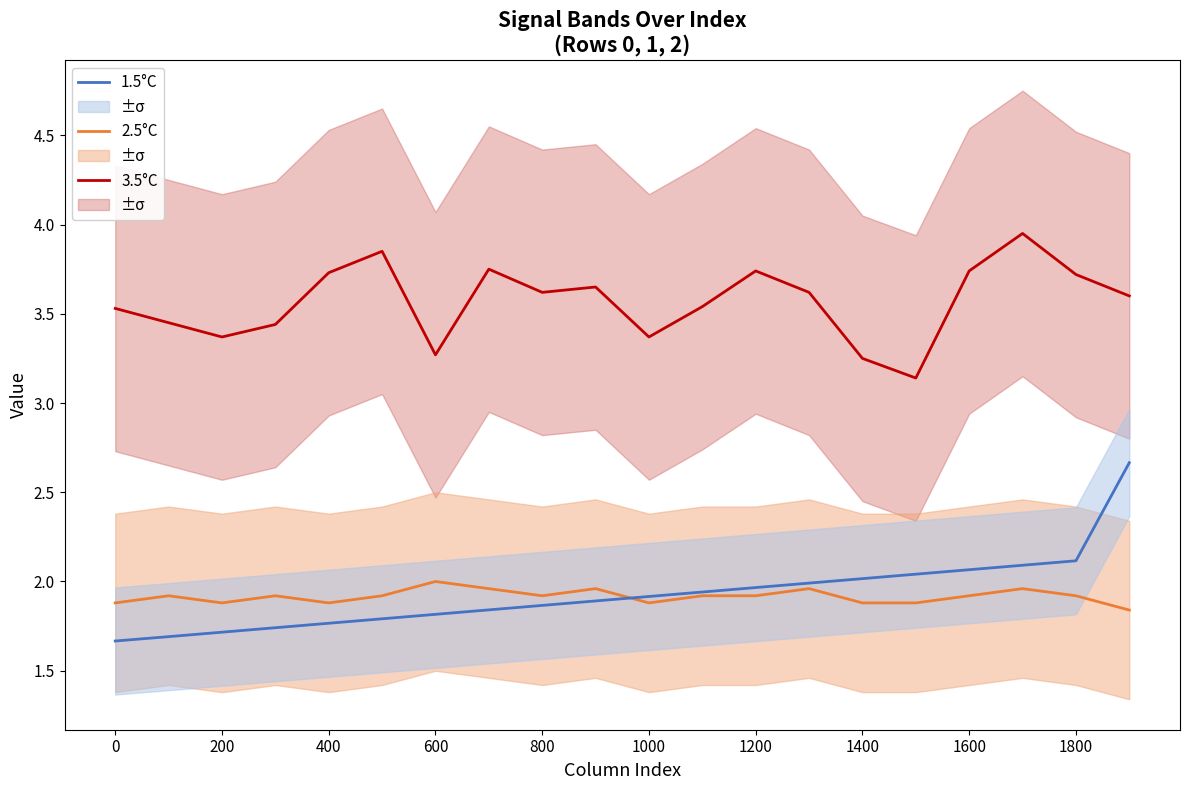

Read the 2.5°C value at 19.

1.8